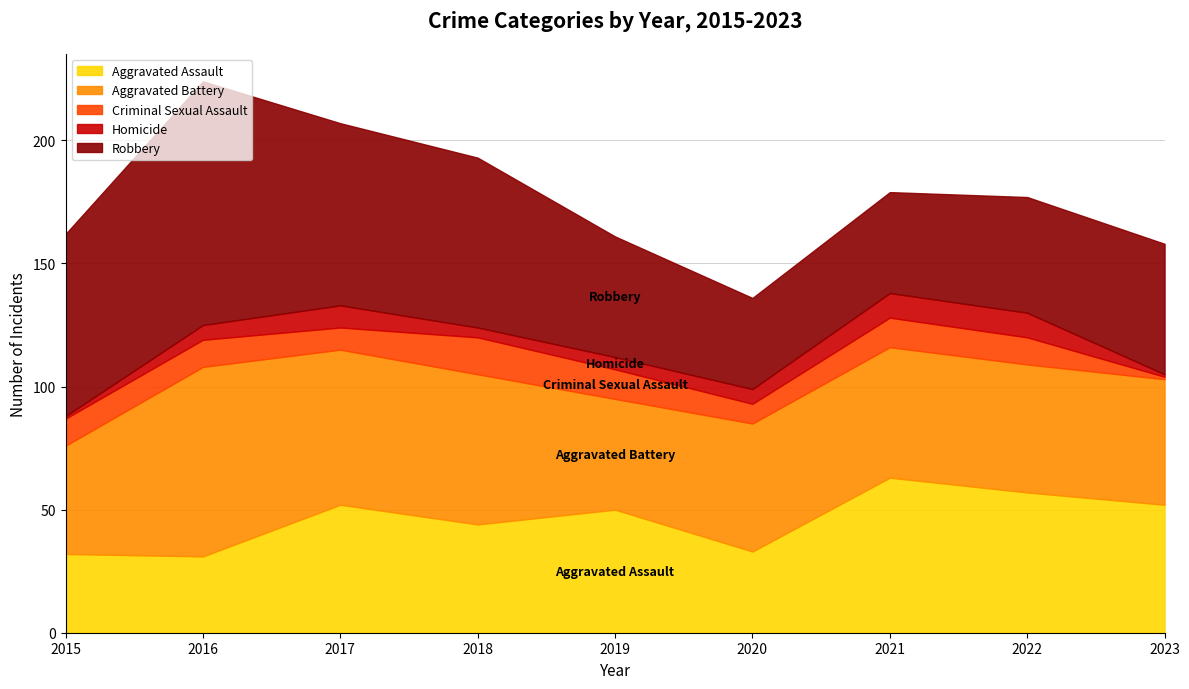

Count the number of categories in the chart.

9